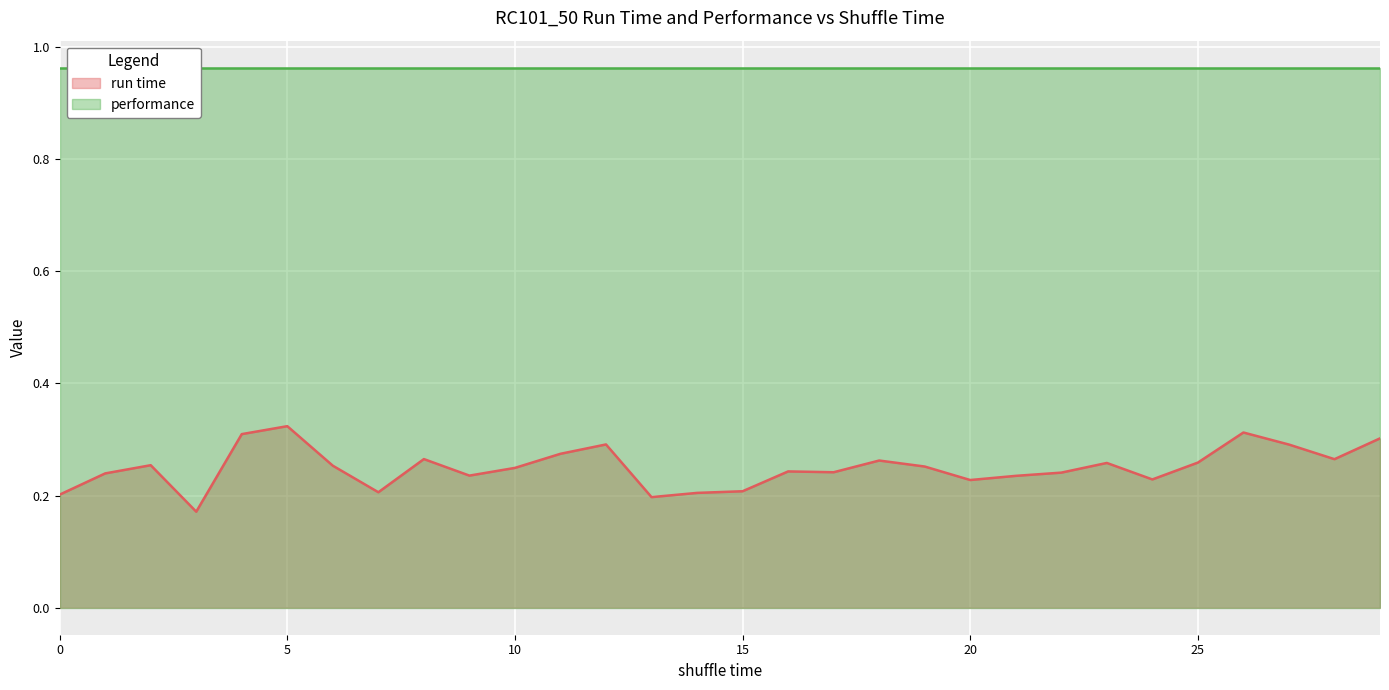

At which category does the data reach its first local peak?

2